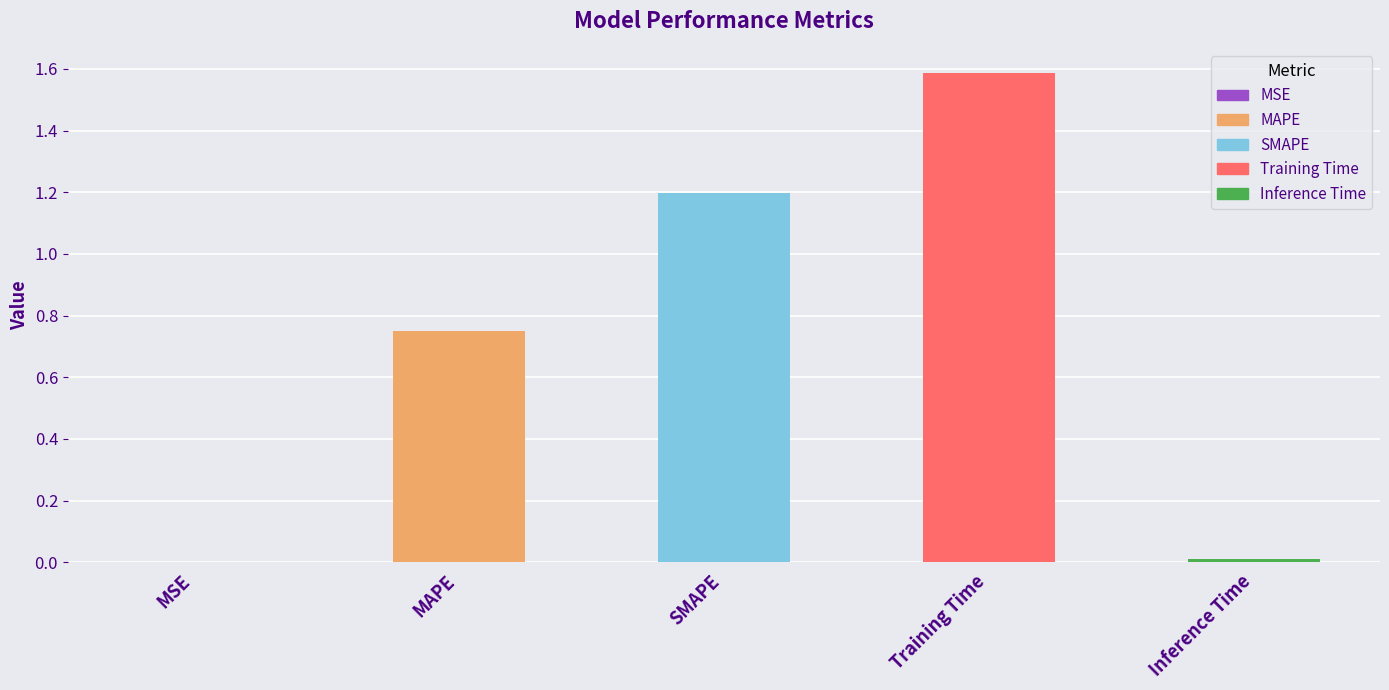

What value does the data have at SMAPE?

1.2